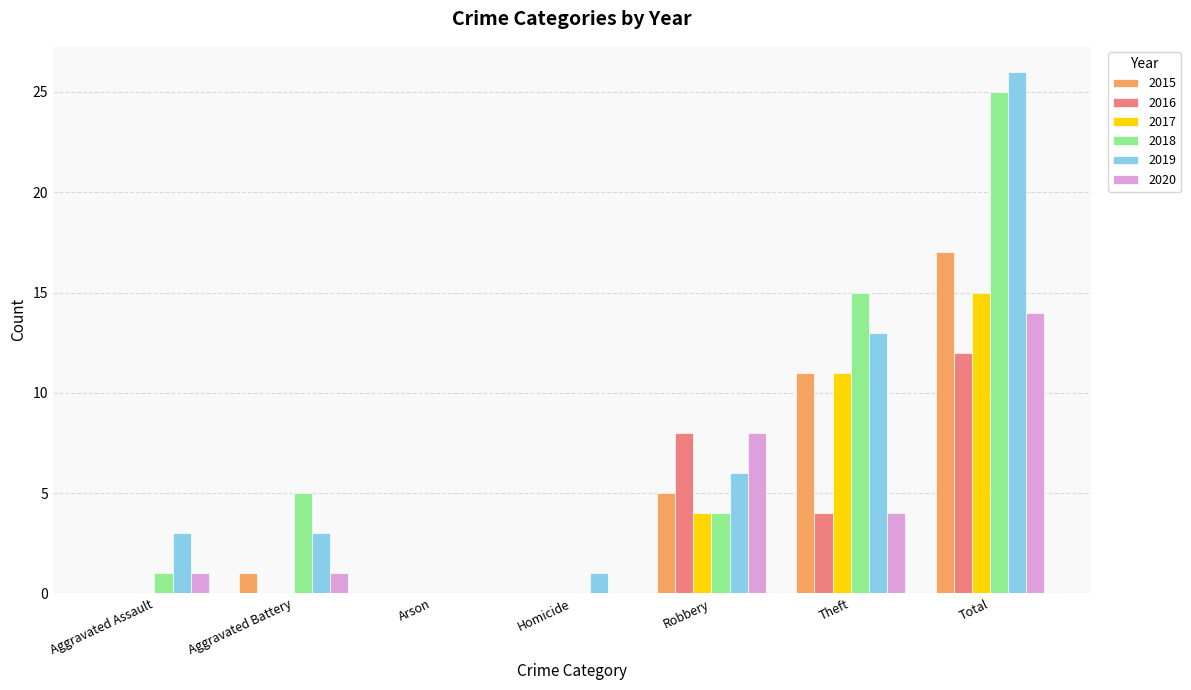

What is the total value across all series at Total?

109